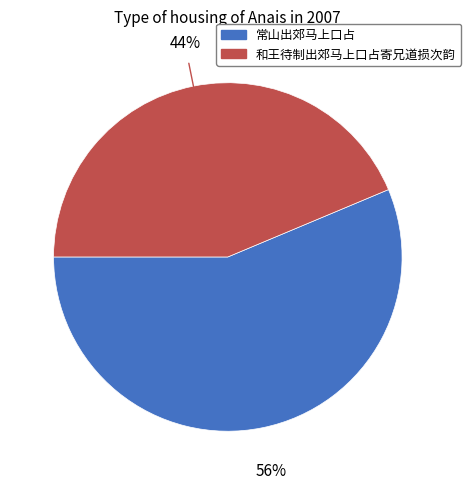

Does any single category account for the majority?

Yes